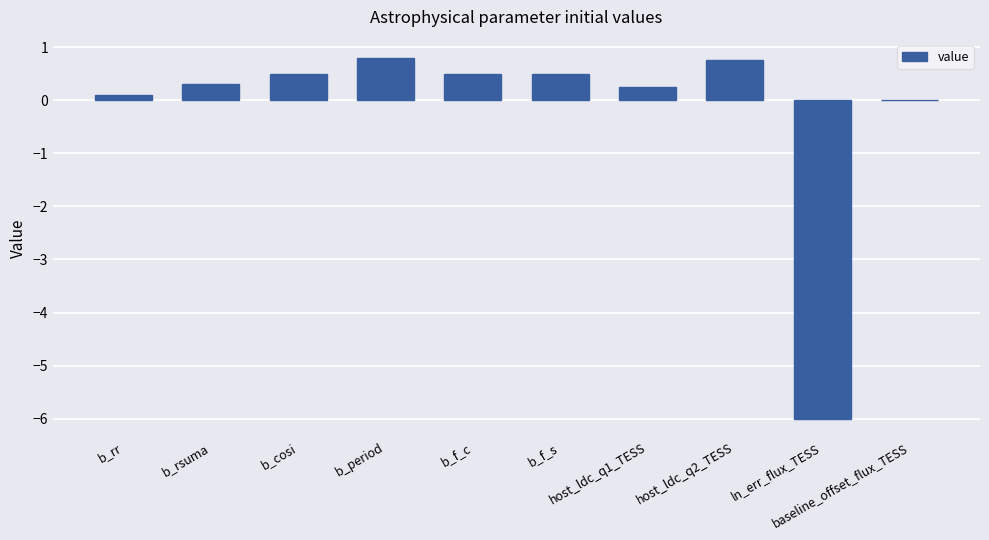

What is the greatest value displayed?

0.8